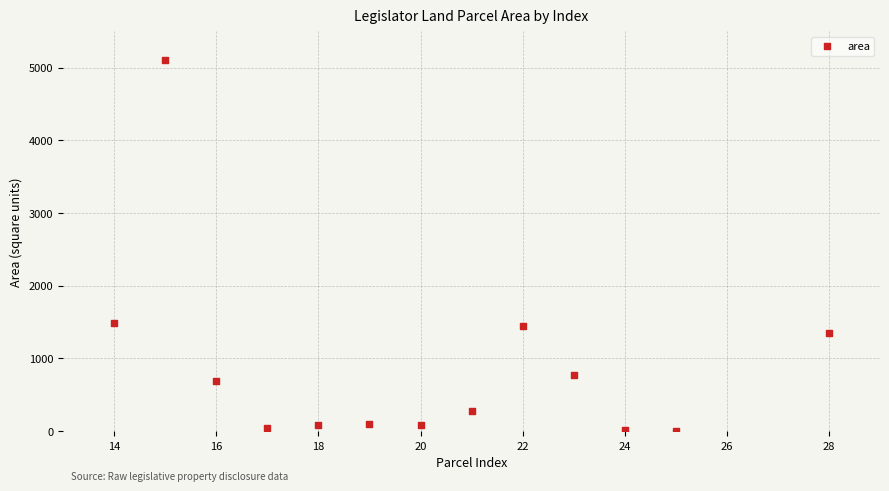

What is the range of X values (max minus min)?

14.0